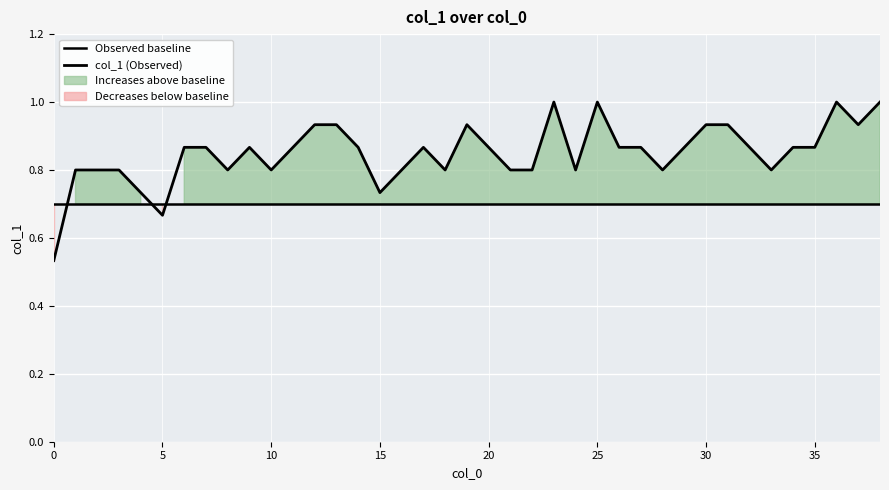

What is the maximum value for col_1 (Observed)?

1.0